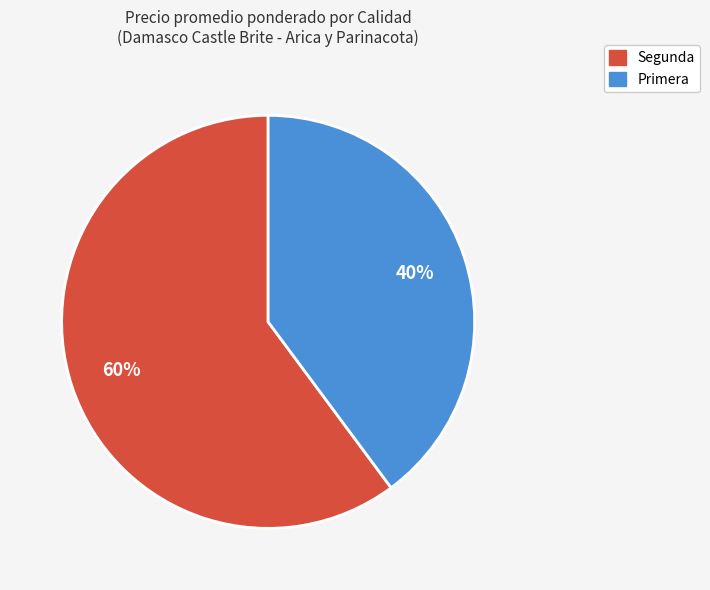

To the nearest percent, what is the average slice percentage?

50%